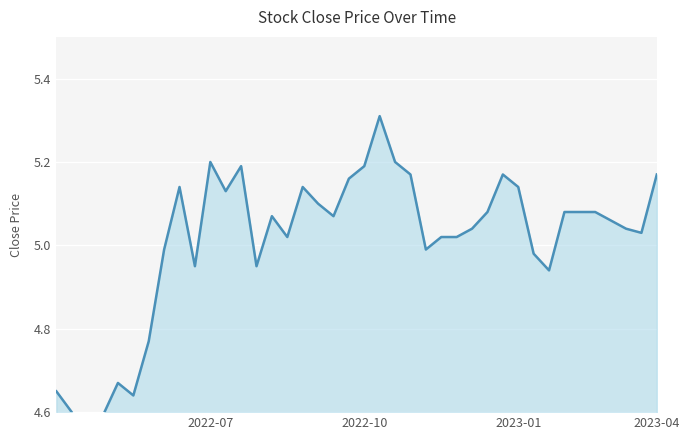

Reading left to right, what are all the values shown in this chart?

4.7	4.6	4.5	4.6	4.7	4.6	4.8	5.0	5.1	5.0	5.2	5.1	5.2	5.0	5.1	5.0	5.1	5.1	5.1	5.2	5.2	5.3	5.2	5.2	5.0	5.0	5.0	5.0	5.1	5.2	5.1	5.0	4.9	5.1	5.1	5.1	5.1	5.0	5.0	5.2